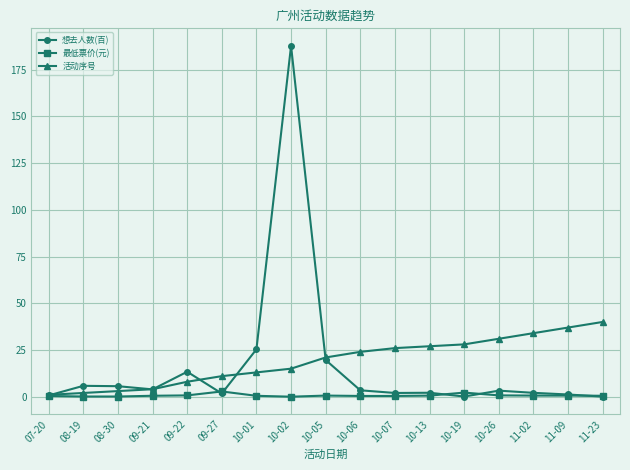

Rank the series by their maximum value, from lowest to highest.

最低票价(元), 活动序号, 想去人数(百)